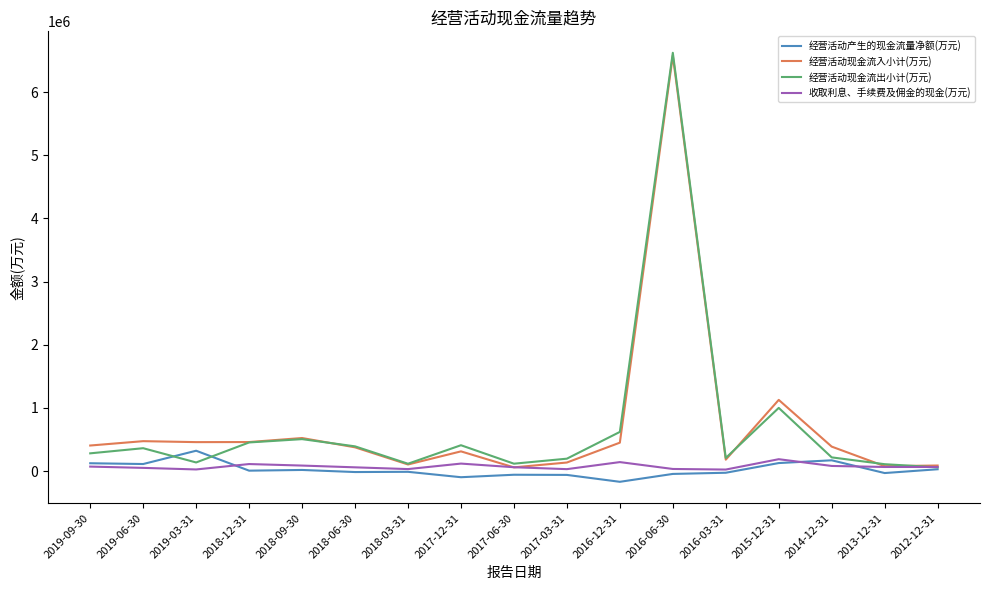

At which category is the sum across all series the highest?

2016-06-30